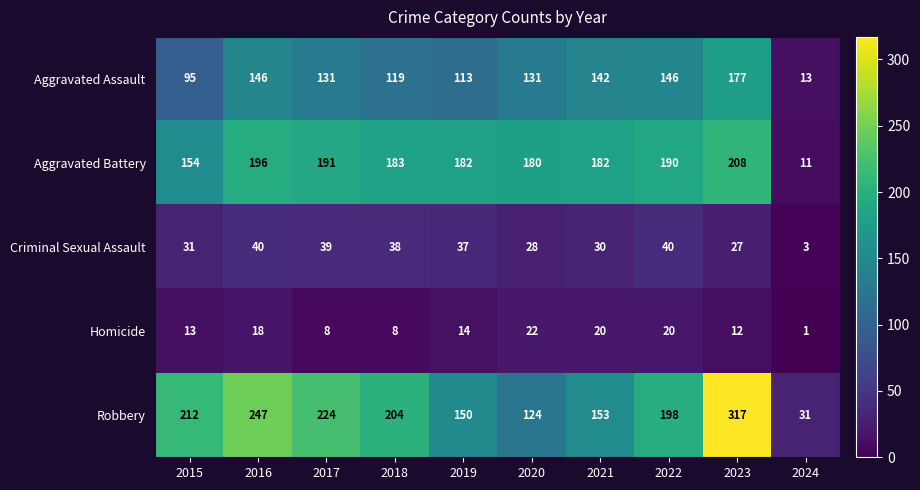

List the series in order of their peak value, highest first.

Robbery, Aggravated Battery, Aggravated Assault, Criminal Sexual Assault, Homicide